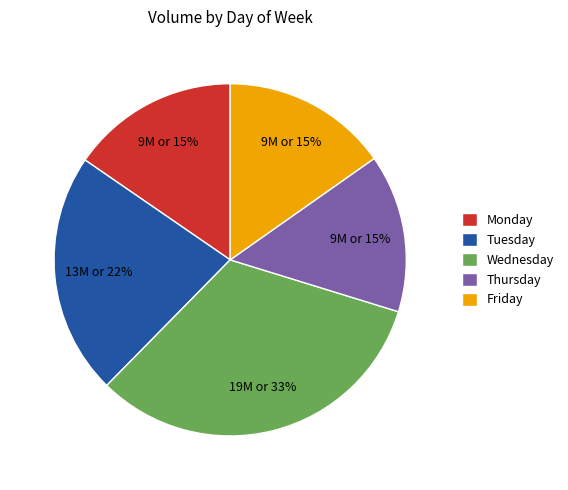

How many slices are in this pie chart?

5